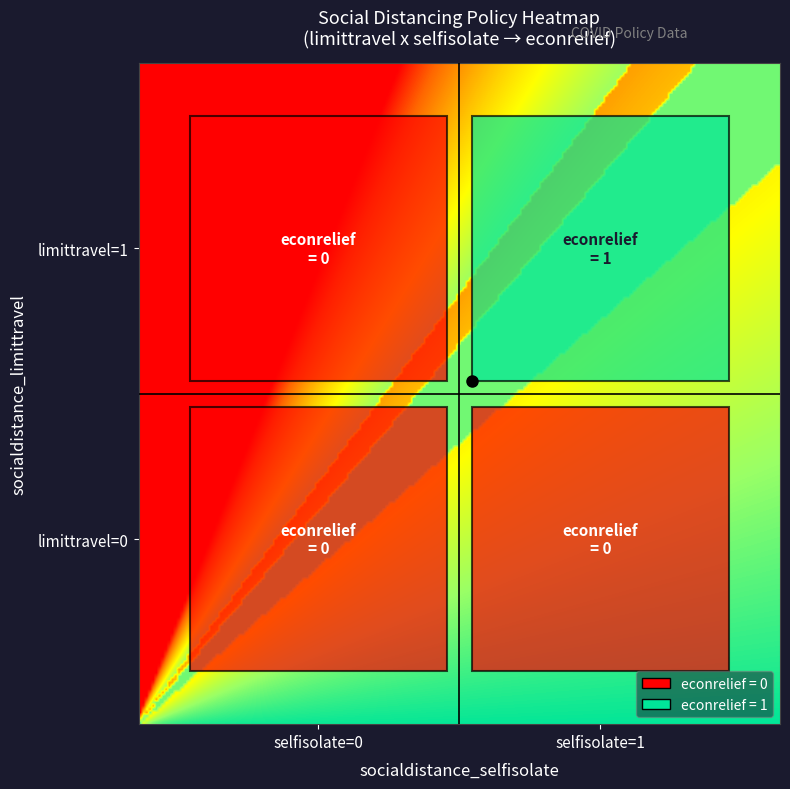

Reading left to right, list all the values displayed in this chart.

0	0	0	1